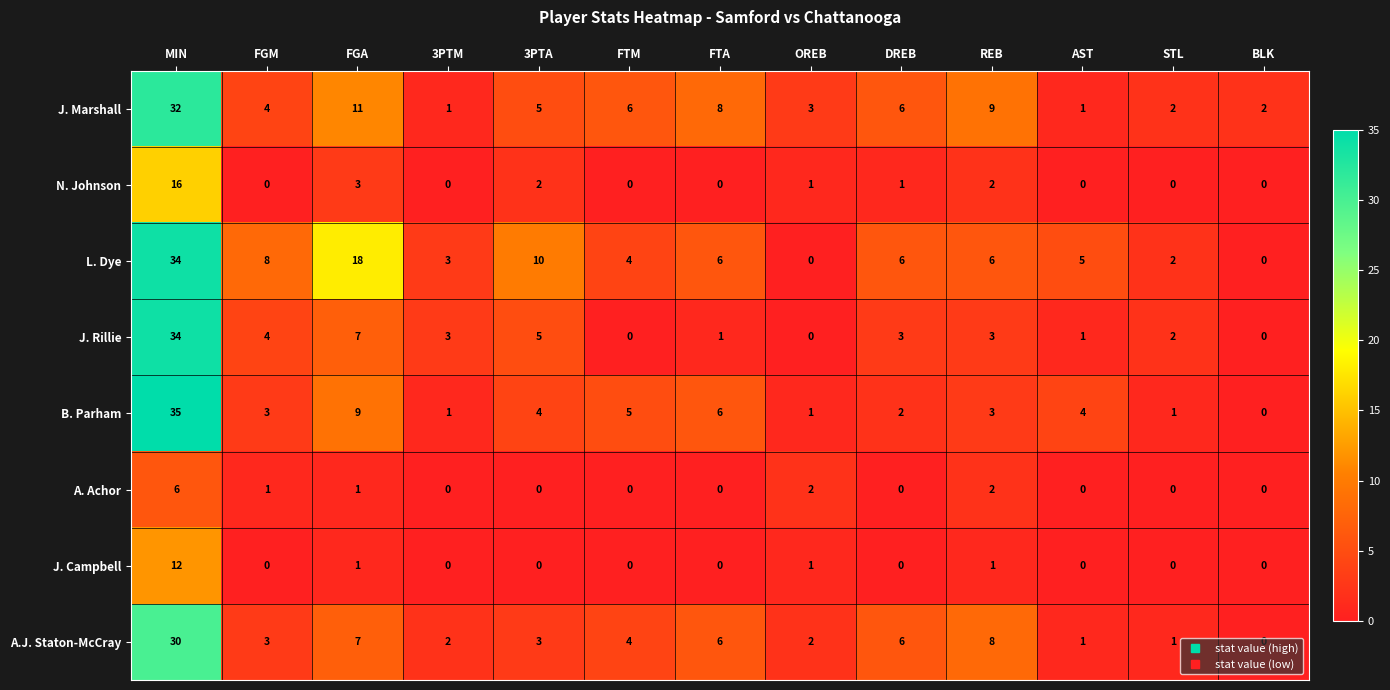

What is the difference between the highest and lowest values at MIN?

29